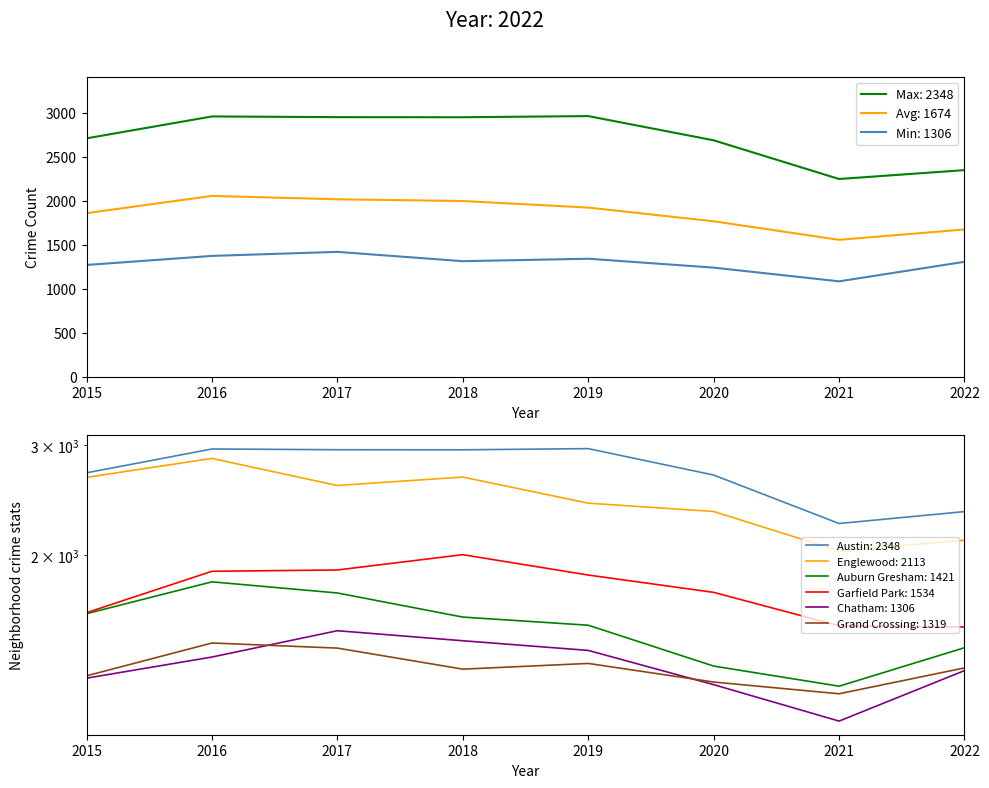

True or false: Englewood and Austin intersect in this chart.

False